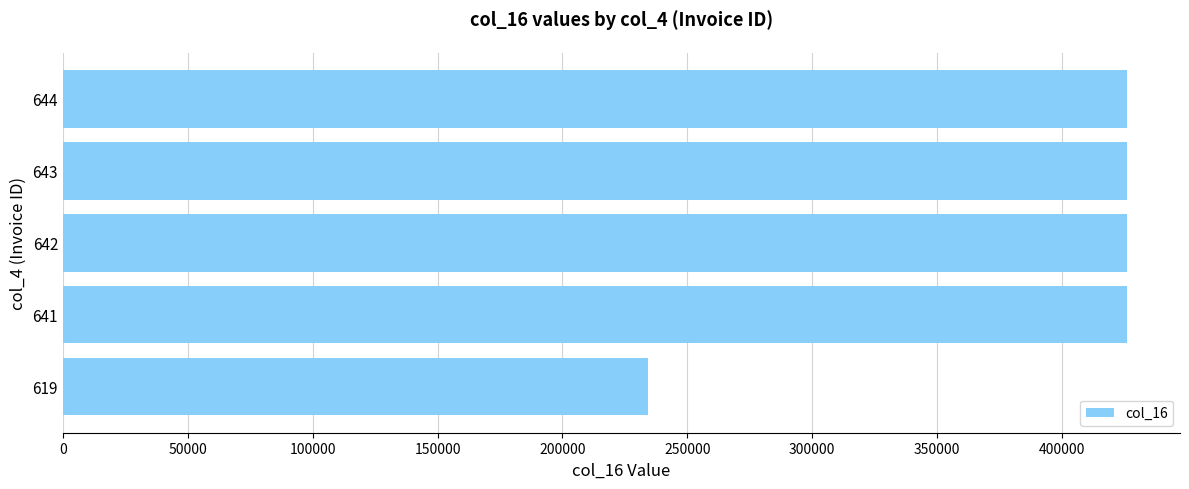

Between 643 and 619, which is larger?

643